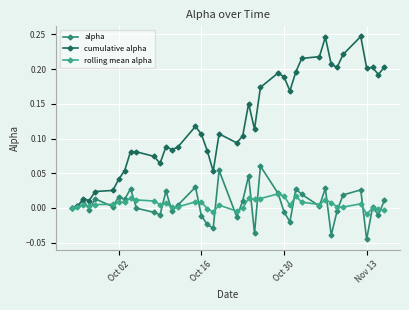

Which series has the largest total across all categories?

cumulative alpha